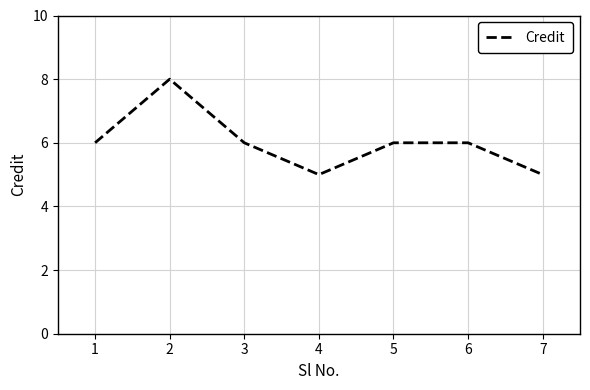

What is the difference between the second highest and second lowest values?

1